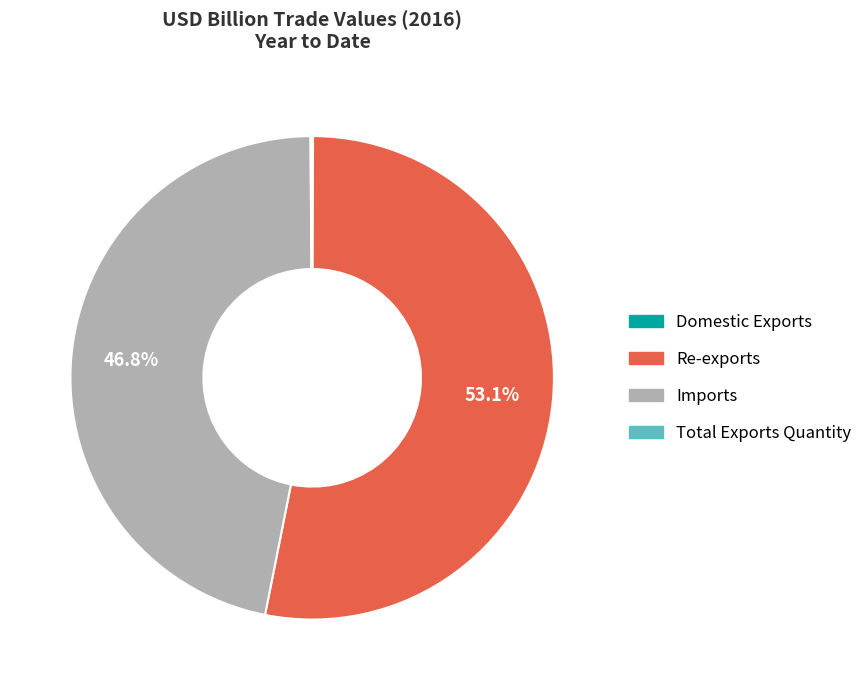

What portion of the pie excludes Imports?

53.2%